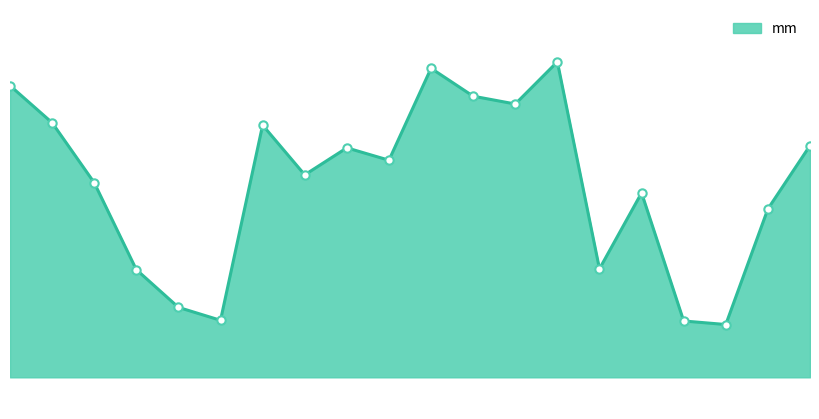

How many lines are shown in the chart?

1